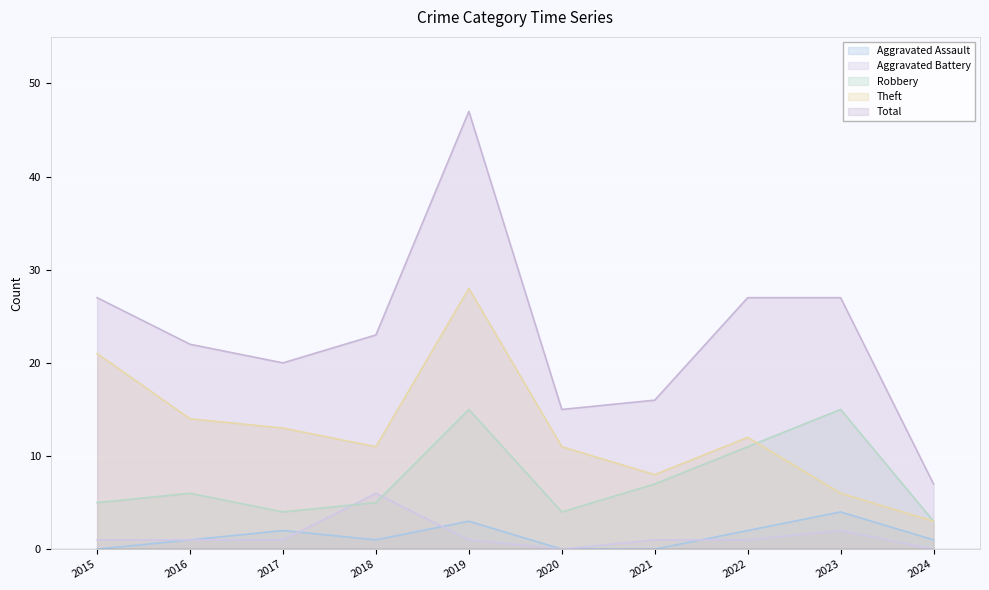

What are all the series names shown in the legend?

Aggravated Assault, Aggravated Battery, Robbery, Theft, Total